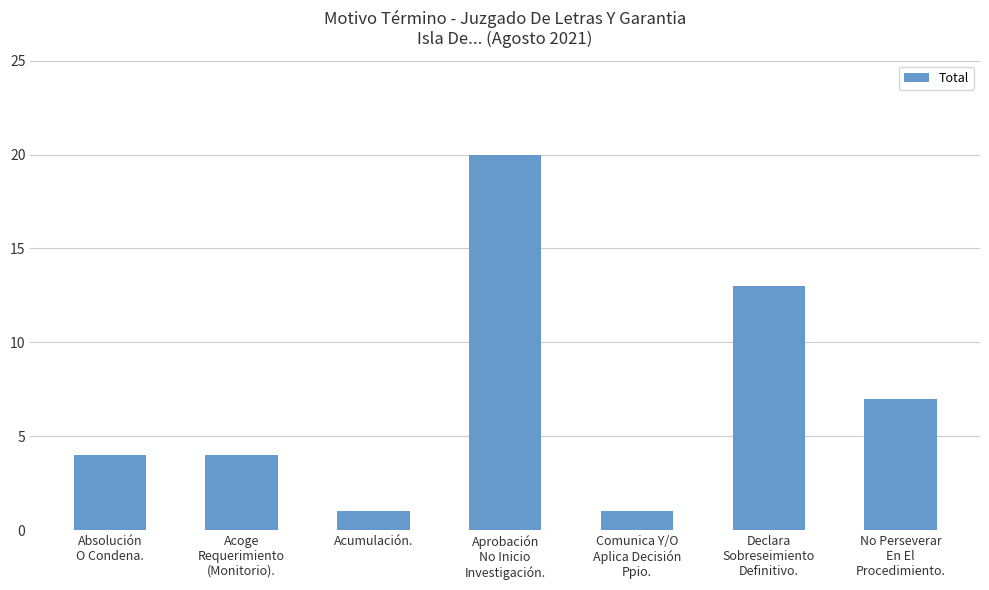

The value at Comunica Y/O
Aplica Decisión
Ppio. is 1. True or false?

True